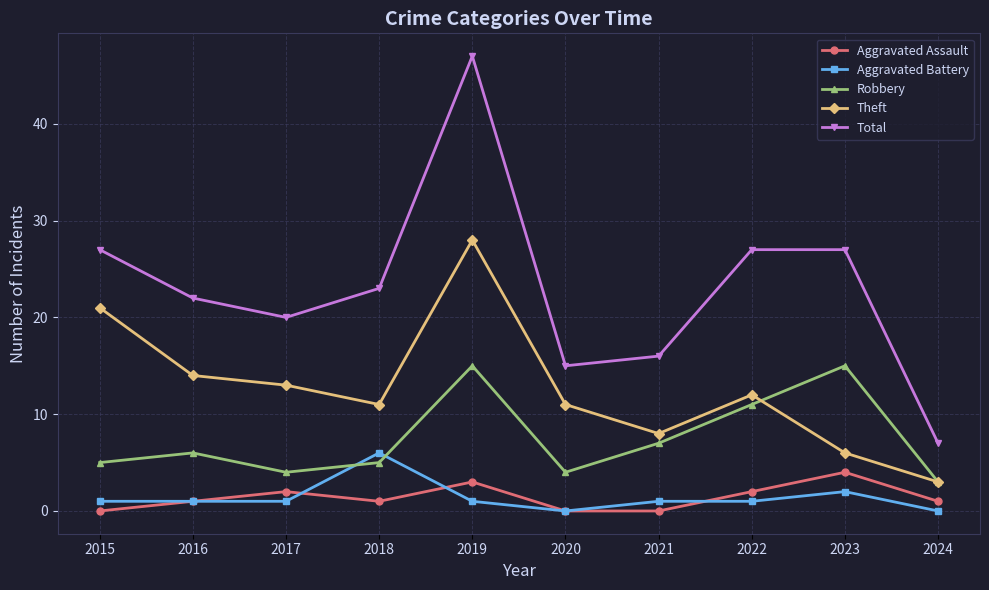

What is the approximate value of Total at 2017, to the nearest 10?

20